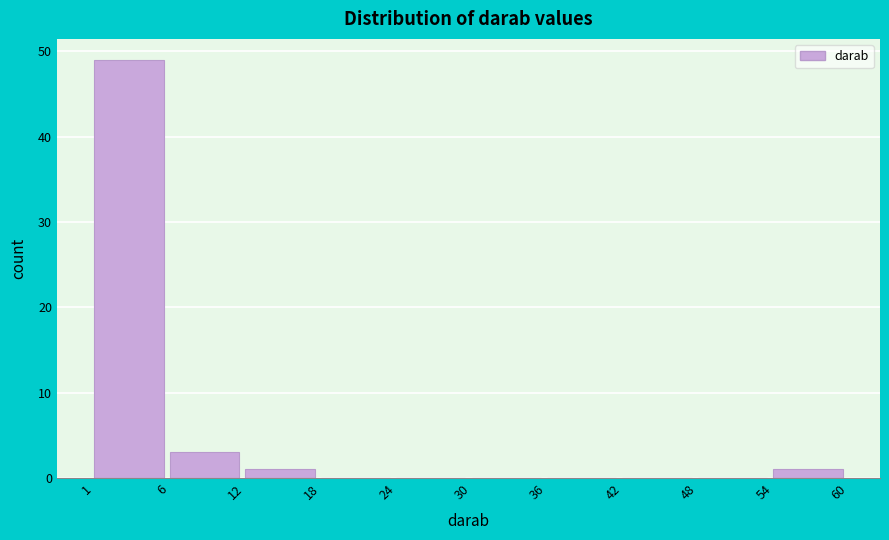

Reading left to right, list all the values displayed in this chart.

1=49	6=3	12=1	18=0	24=0	30=0	36=0	42=0	48=0	54=1